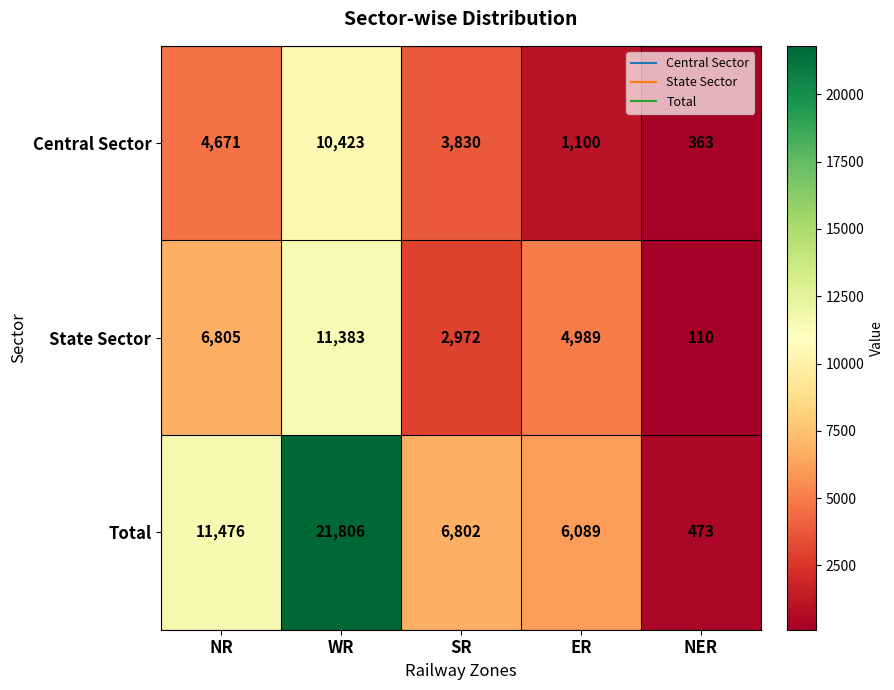

The Central Sector series shows 16893 at WR. True or false?

False